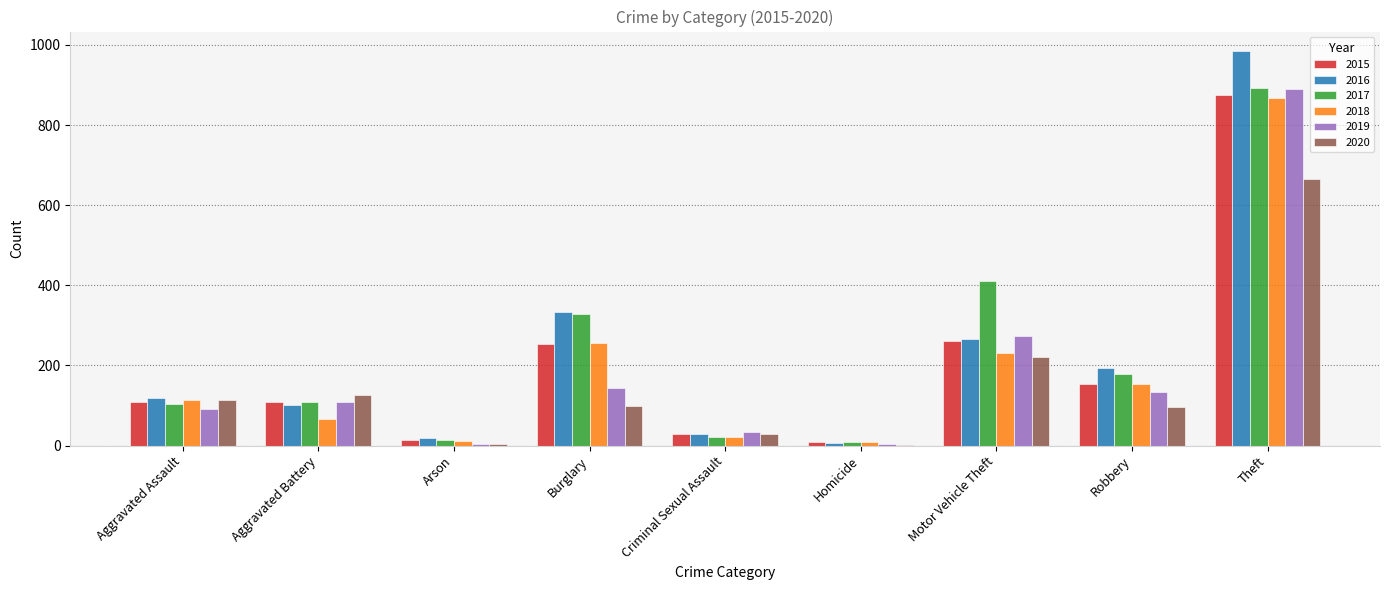

True or false: 2016 has a value of 333 at Burglary.

True